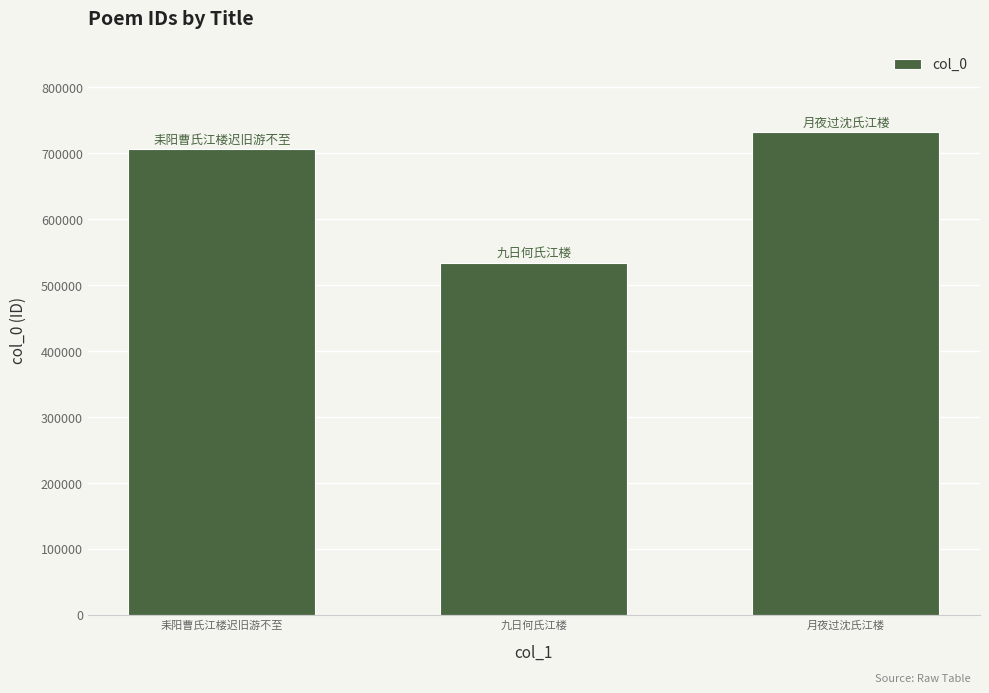

What is the label of the 3rd bar from the left?

月夜过沈氏江楼